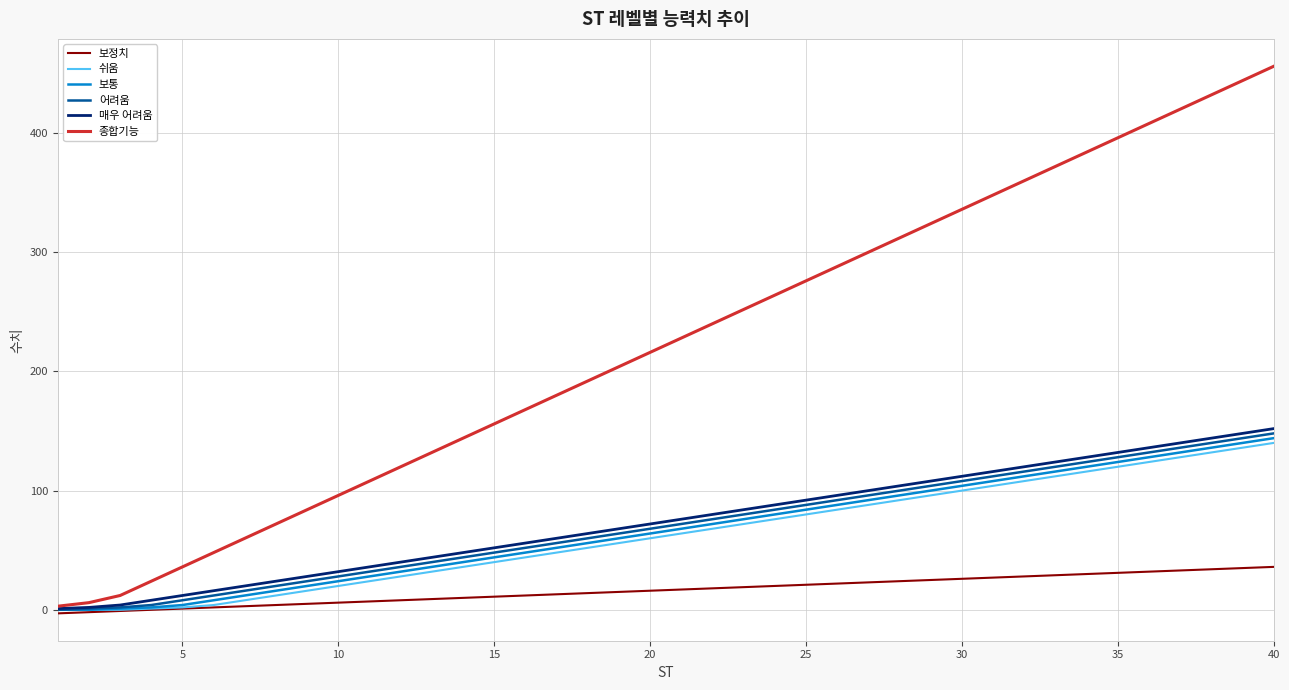

What is the greatest value displayed?

456